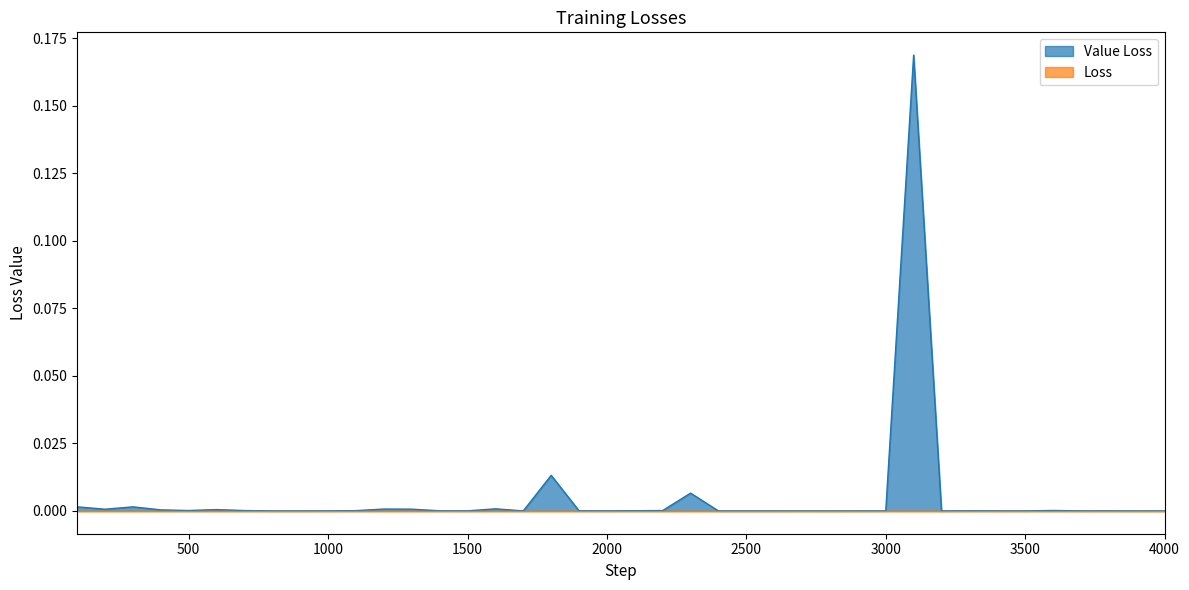

Does the chart display data point markers on the line(s)?

No